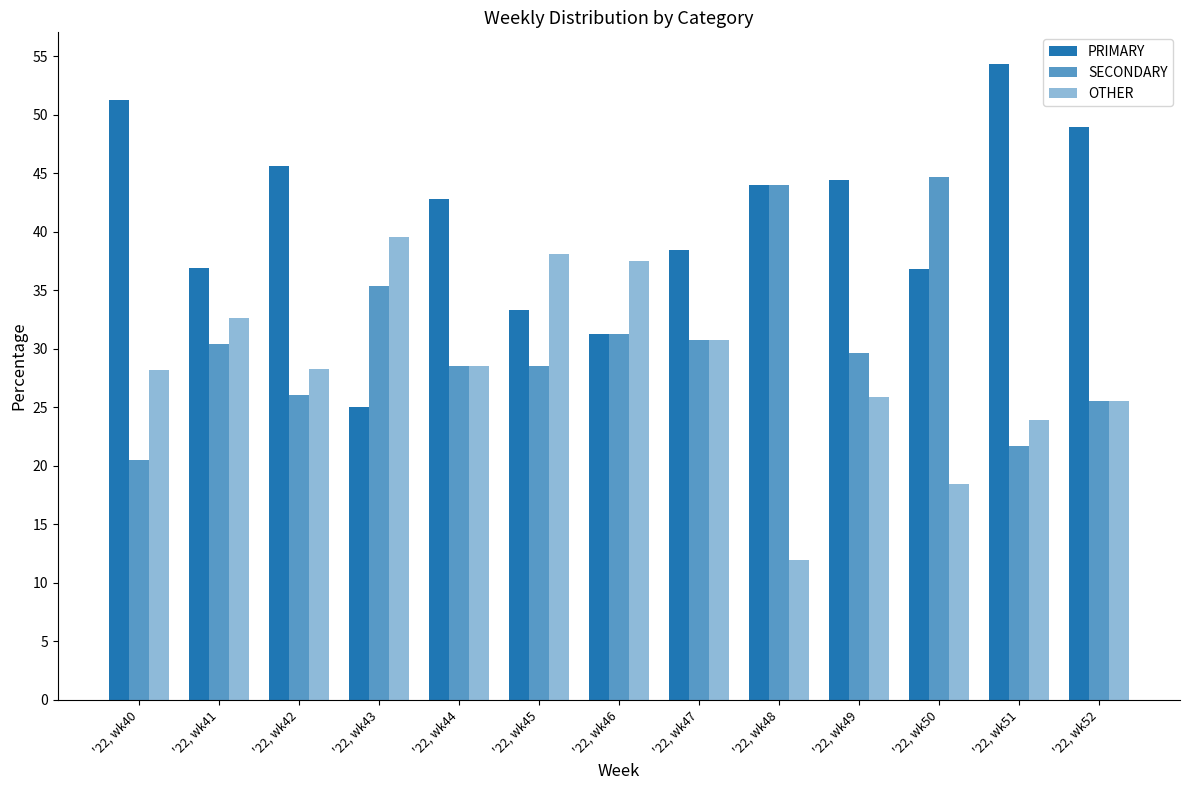

What is the sum of all SECONDARY values?

397.3